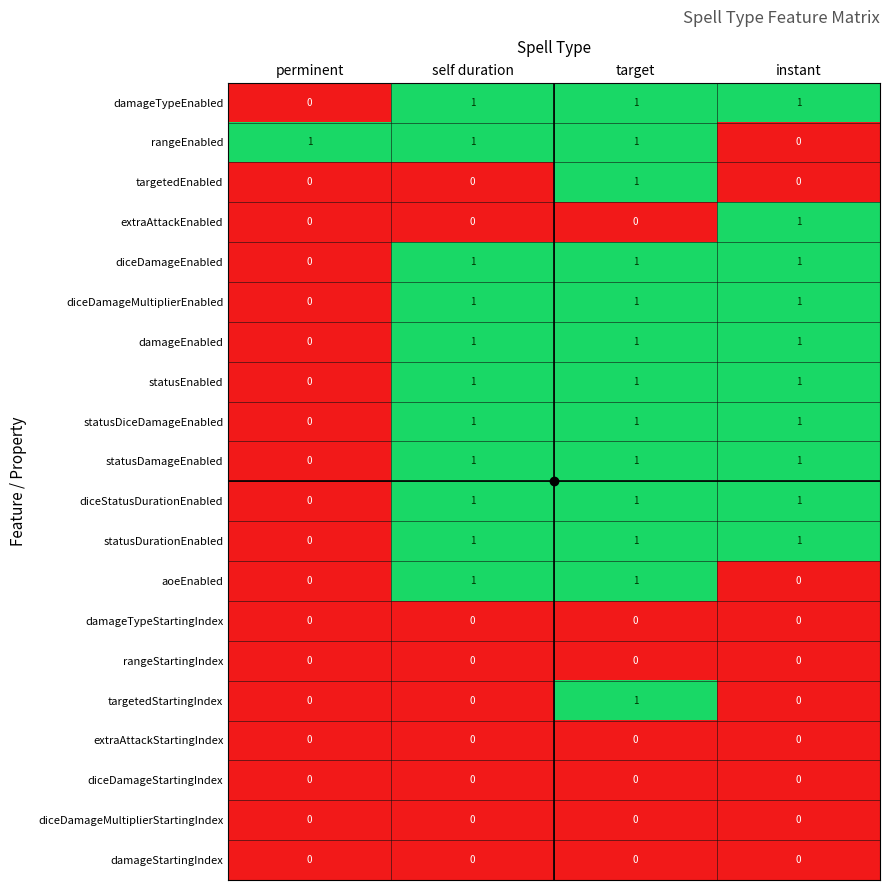

The damageTypeStartingIndex series shows 0 at target. True or false?

True